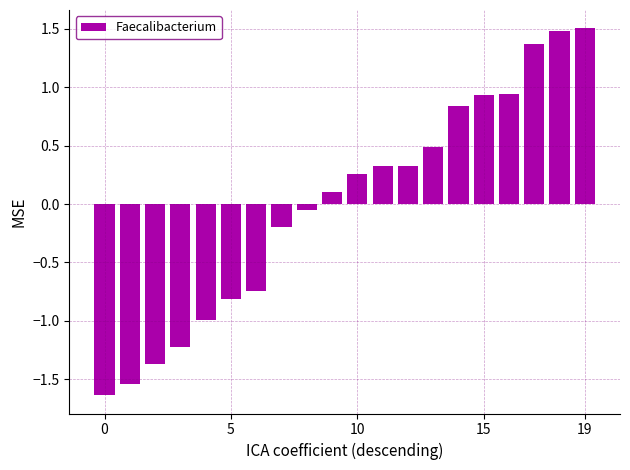

What is the value of the 14th bar from the left?

0.5